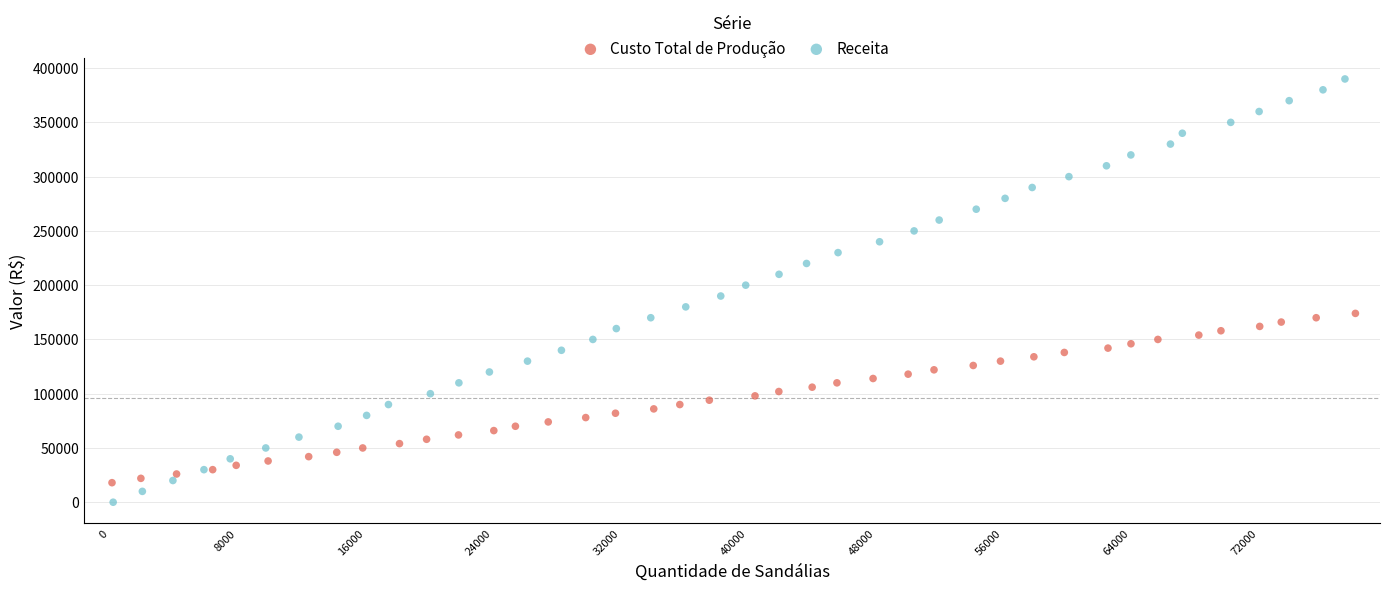

Which series contains the lowest Y value?

Receita